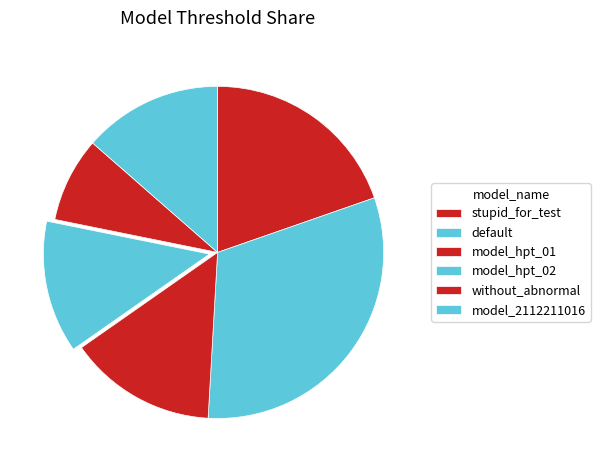

Approximately how many times larger is the value at model_hpt_02 compared to default?

0.4